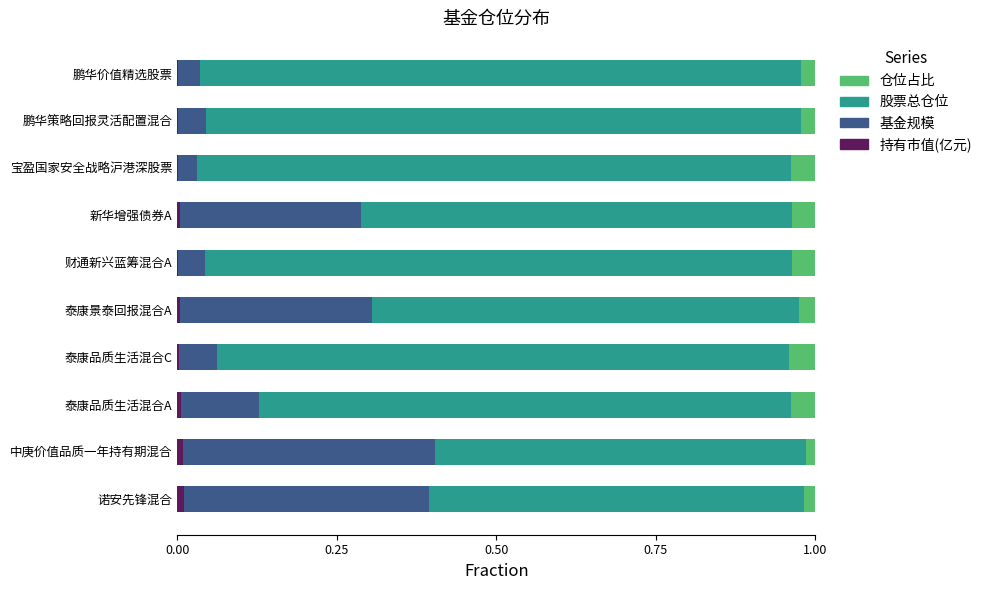

The 持有市值(亿元) series shows 0.0 at 宝盈国家安全战略沪港深股票. True or false?

True